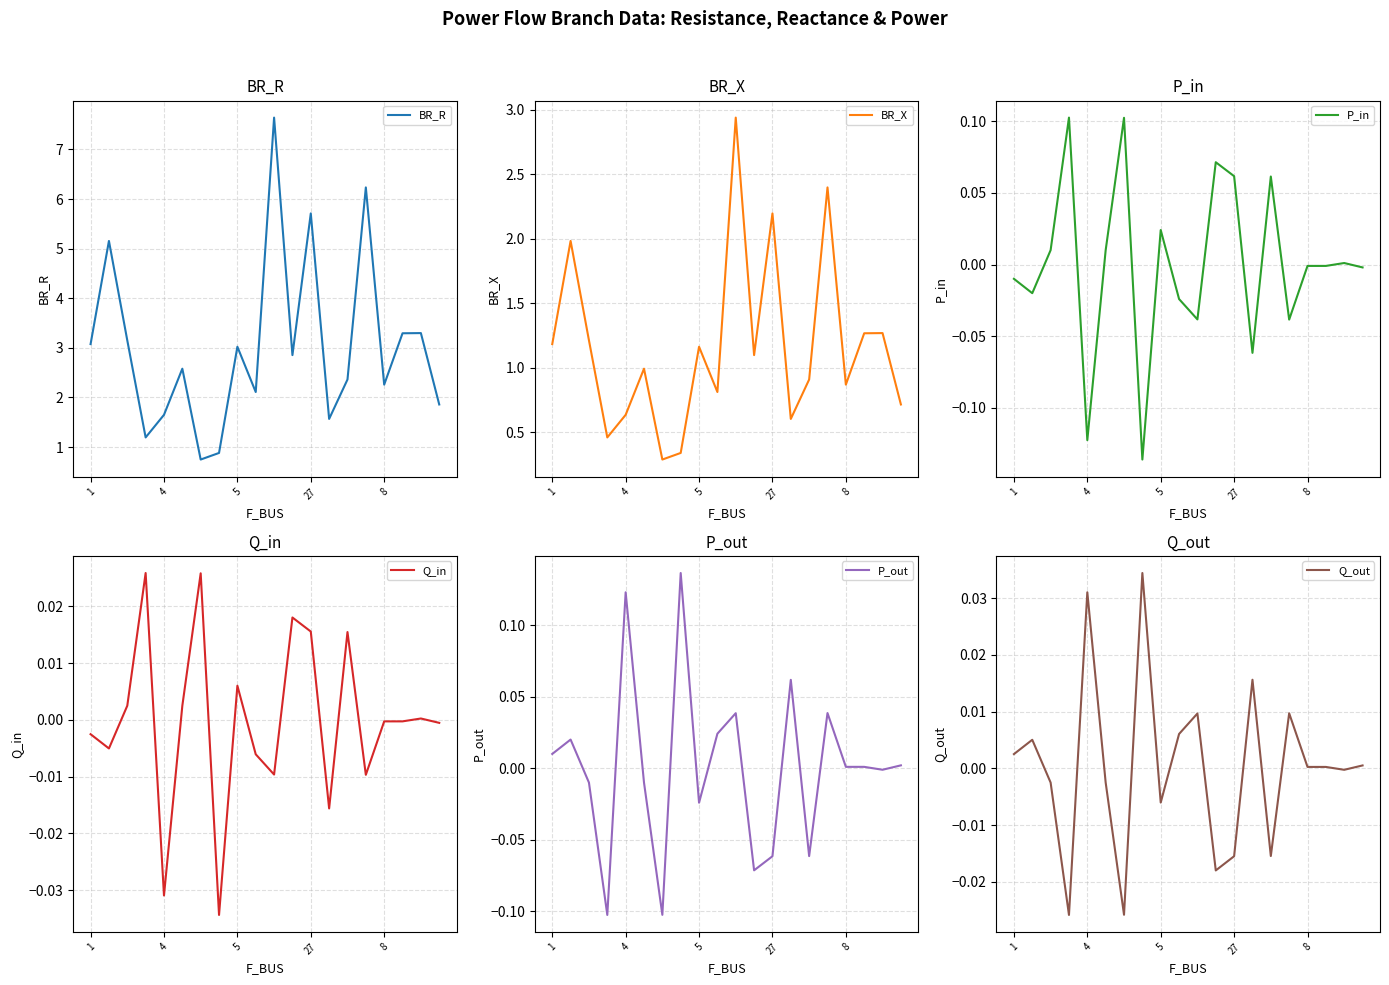

What is the highest value of the BR_R series?

7.6